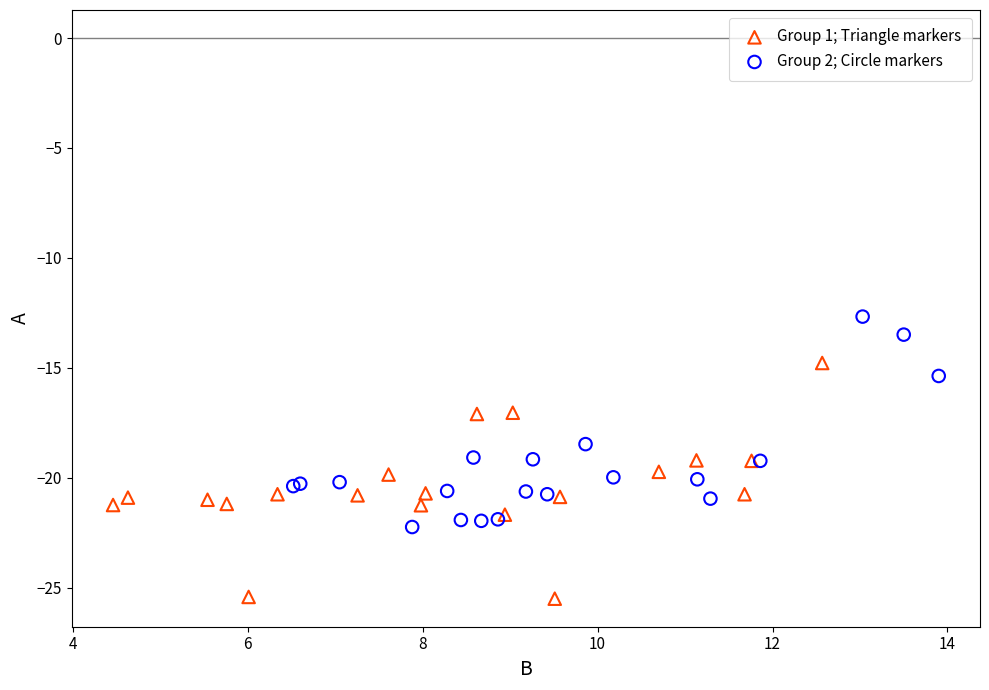

What are all the series names shown in the legend?

Group 1; Triangle markers, Group 2; Circle markers